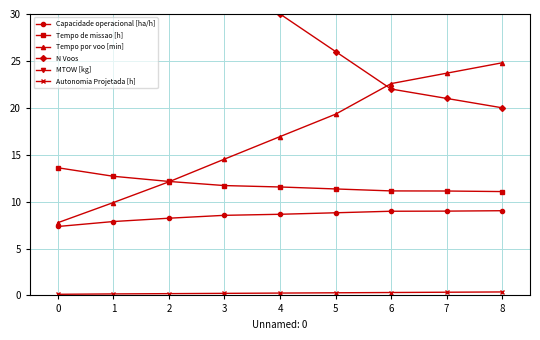

True or false: Tempo por voo [min] has more than 0 interior local peaks.

False